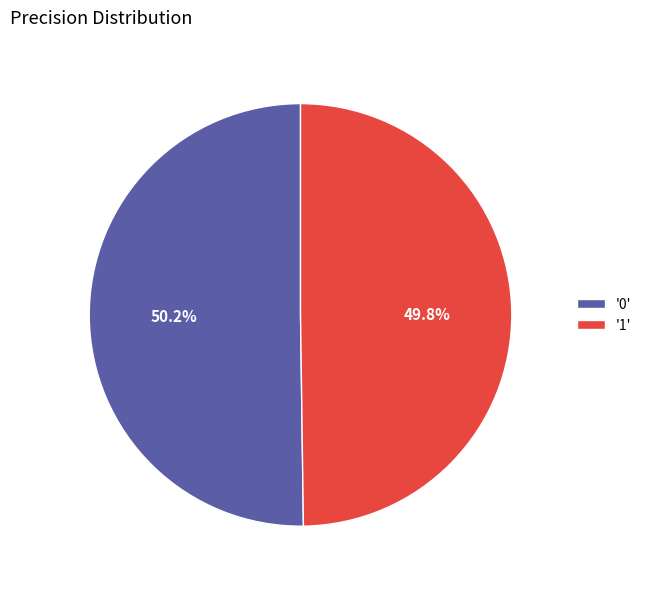

Is there a majority slice in this chart?

Yes